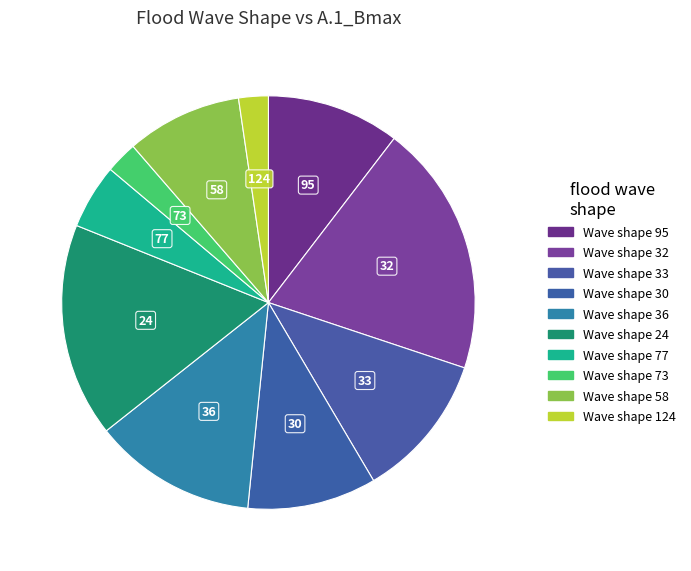

How many segments does this pie chart have?

10